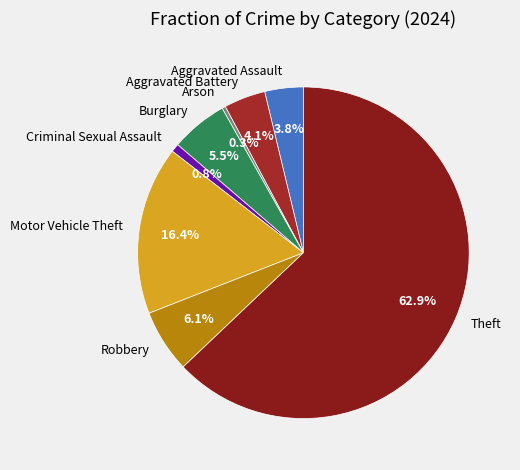

How many segments does this pie chart have?

8